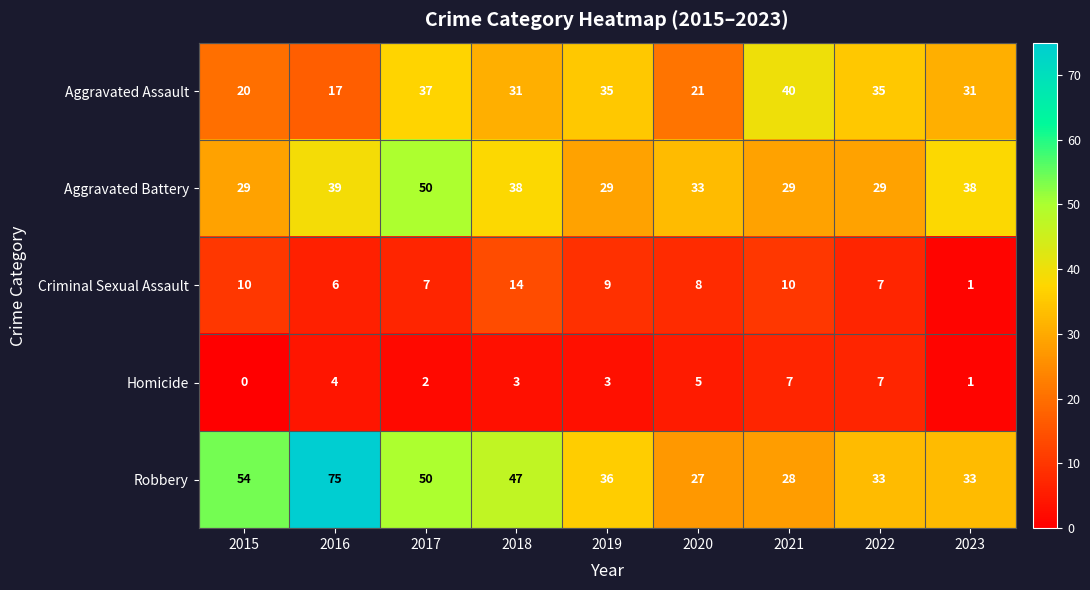

Which label corresponds to the smallest value in the chart?

2015